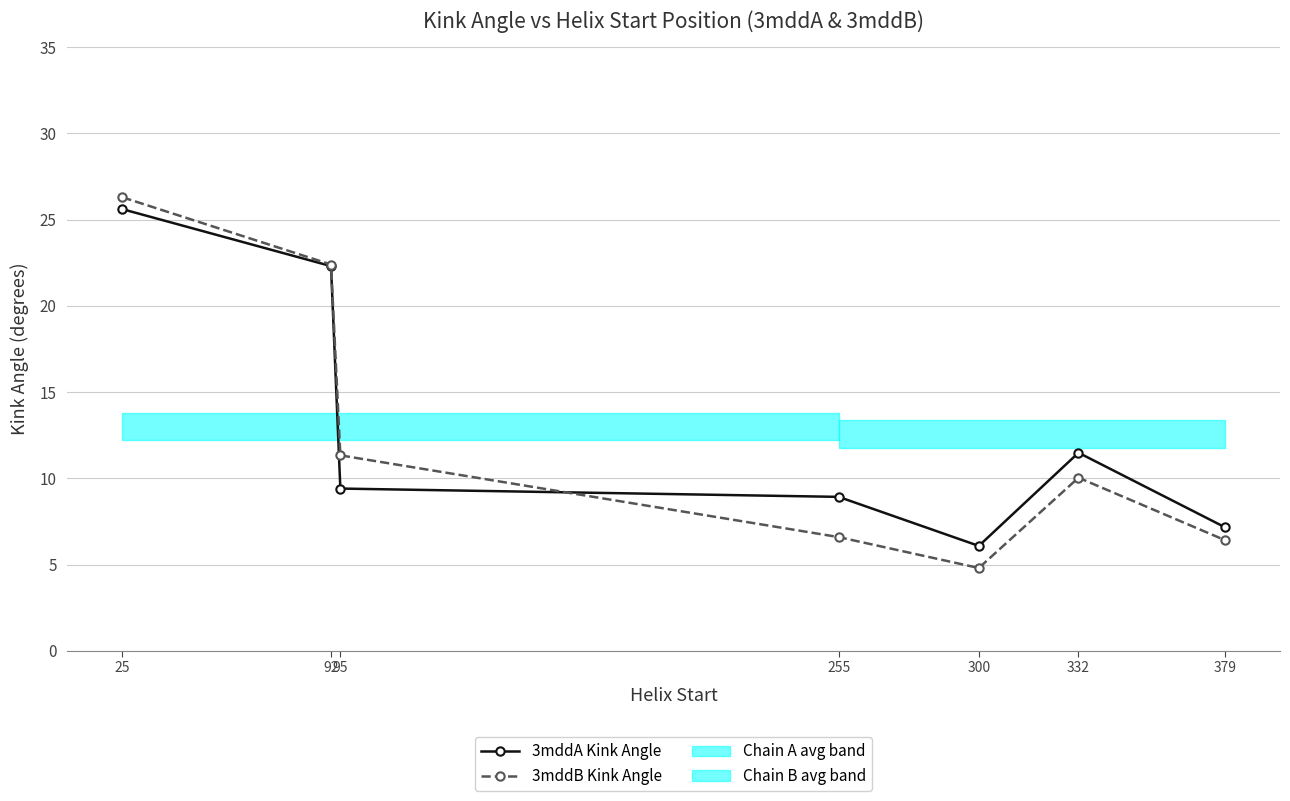

List the series in order of their peak value, lowest first.

3mddA Kink Angle, 3mddB Kink Angle